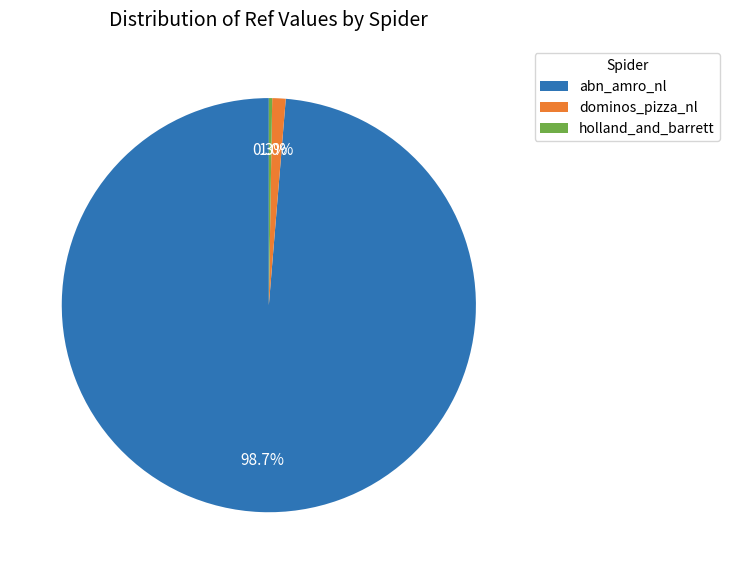

What is the majority slice?

abn_amro_nl